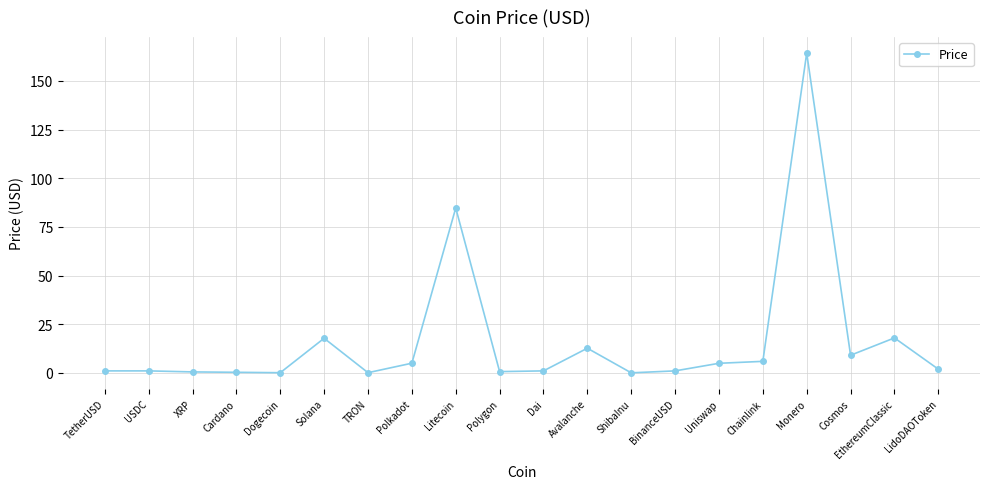

Which label corresponds to the largest value in the chart?

Monero